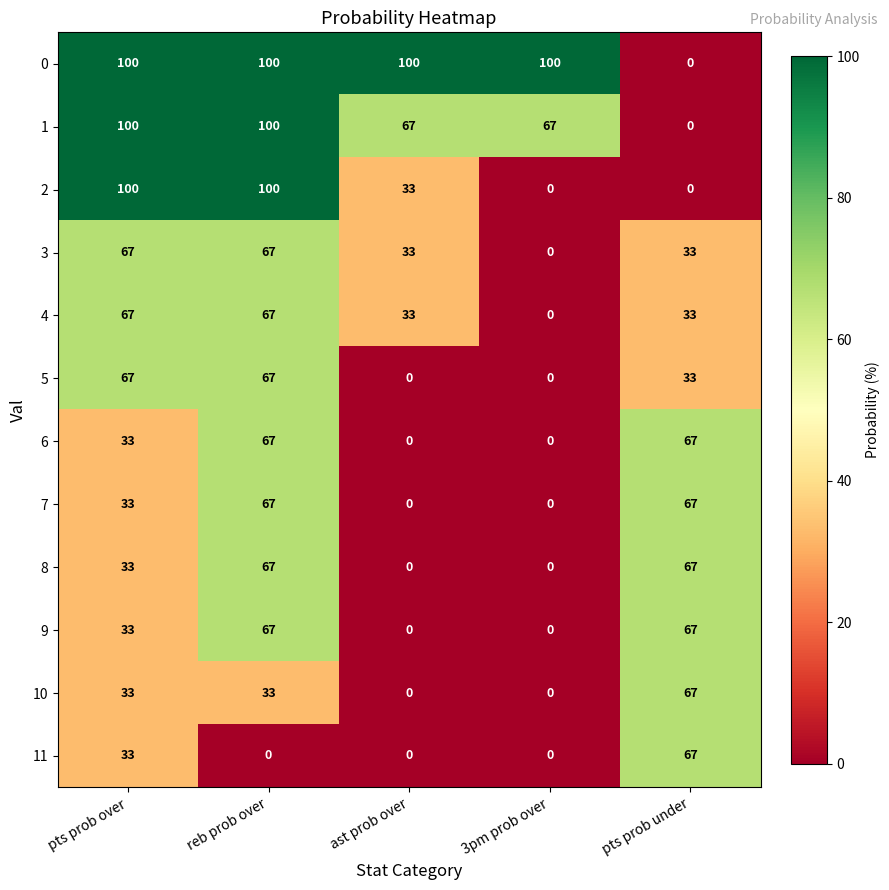

The value of 2 at pts prob under is -47. True or false?

False